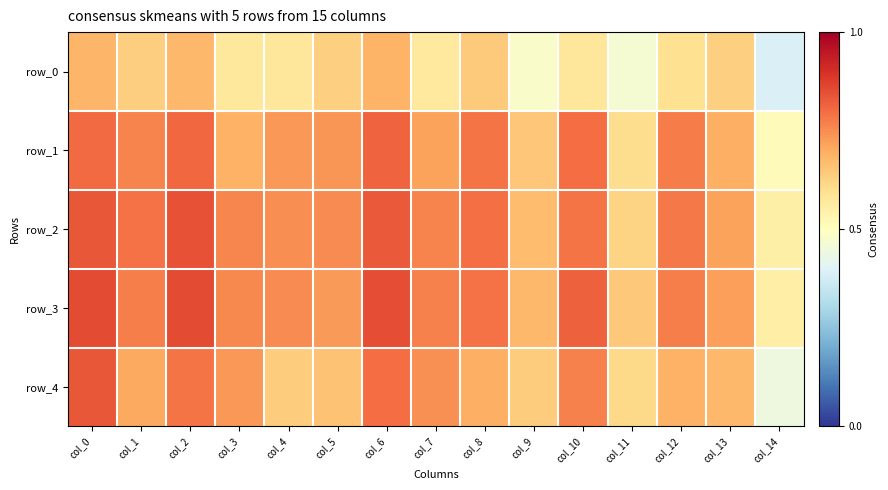

At which category is the sum across all series the highest?

col_0